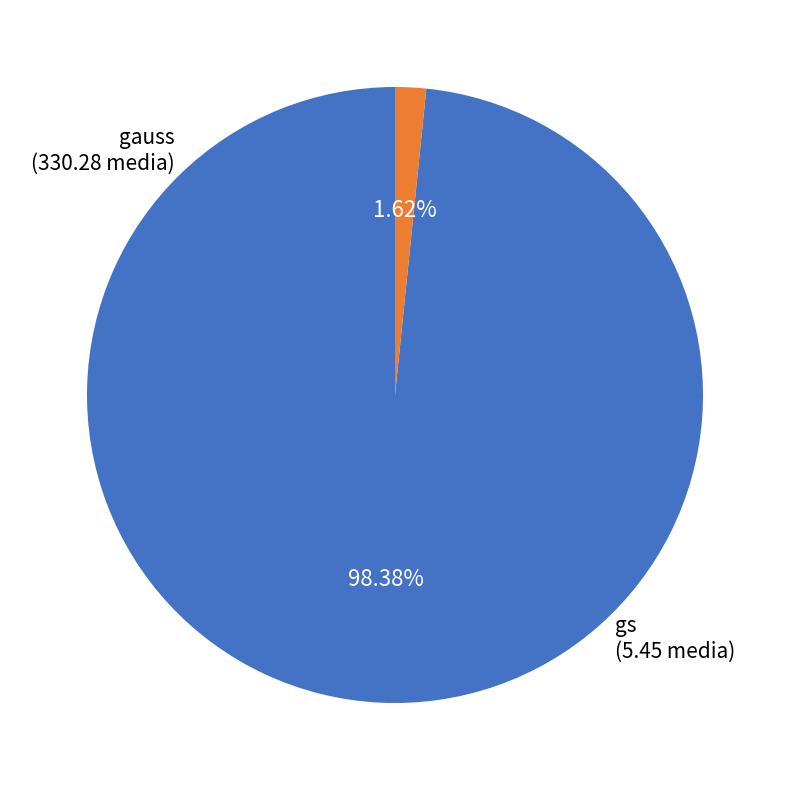

Does gs account for over 50% of the chart?

No